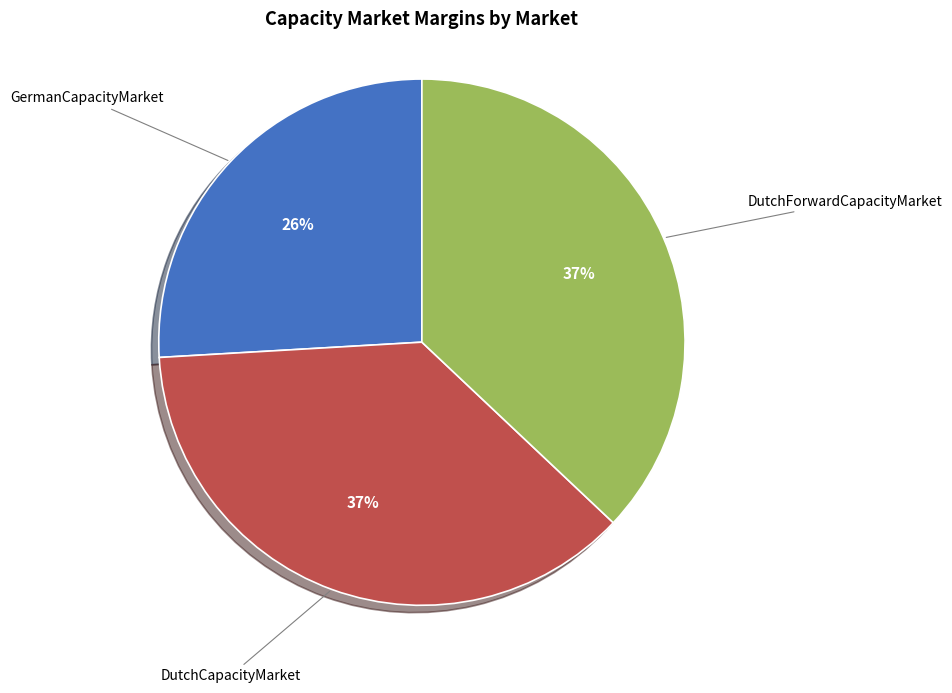

Does any single category account for the majority?

No